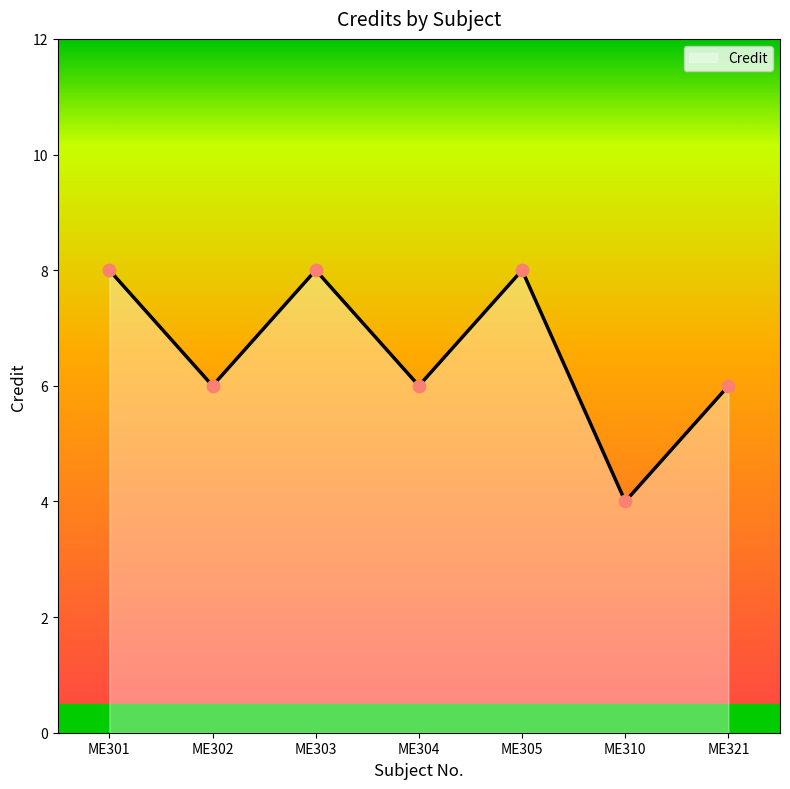

Which has a higher value, ME321 or ME303?

ME303